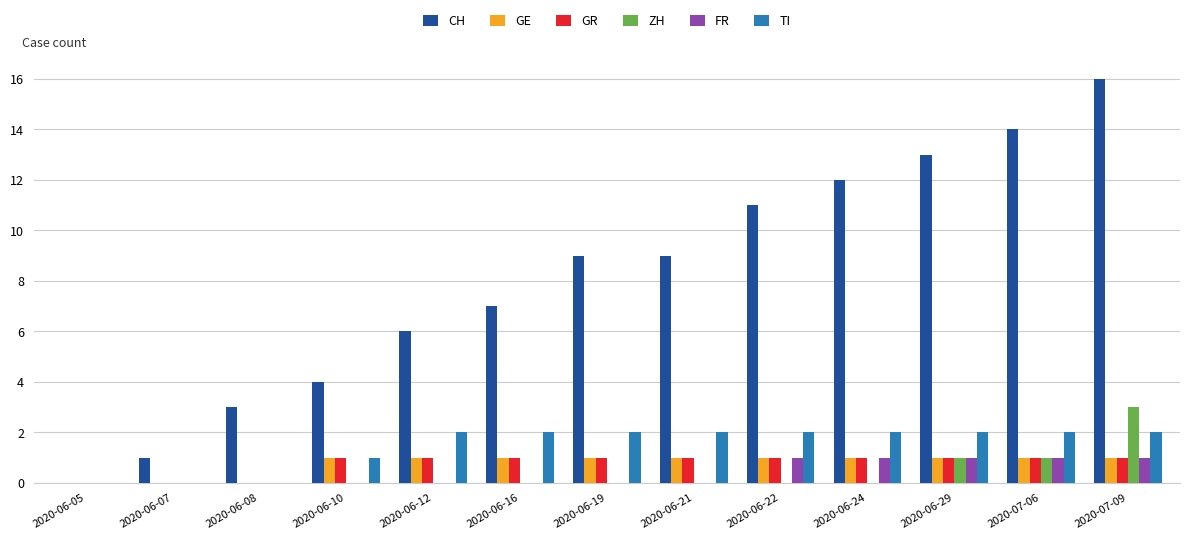

What is the sum of all ZH values?

5